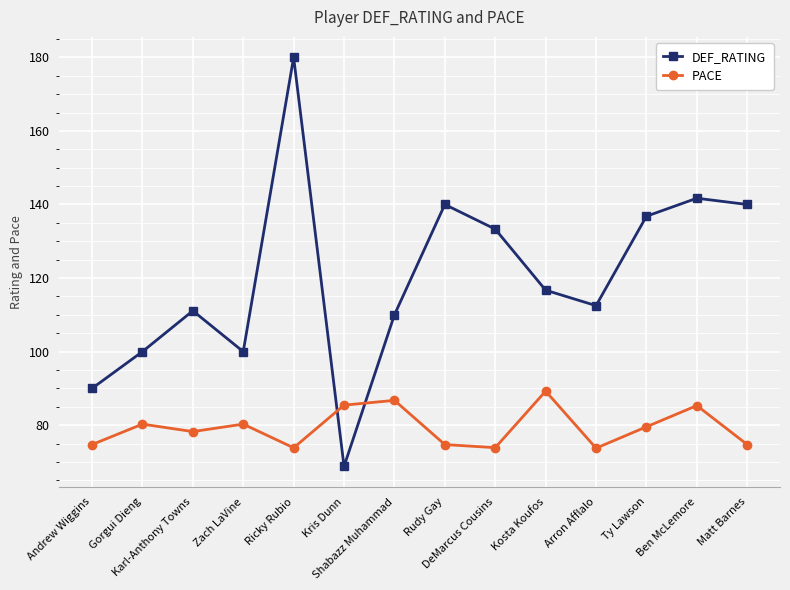

What is the value of the DEF_RATING point at the 2nd from the left?

100.0